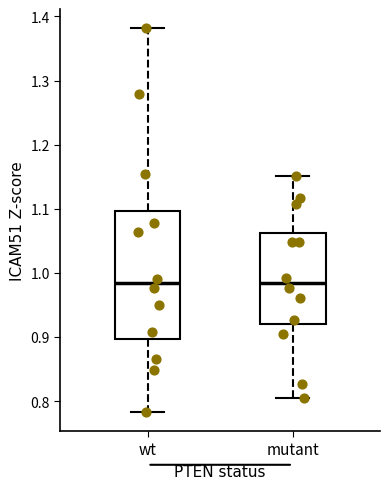

Where is the lower edge of the box for mutant on the y-axis? The values are not printed on the chart, so give them approximately, as read against the axis.

0.92